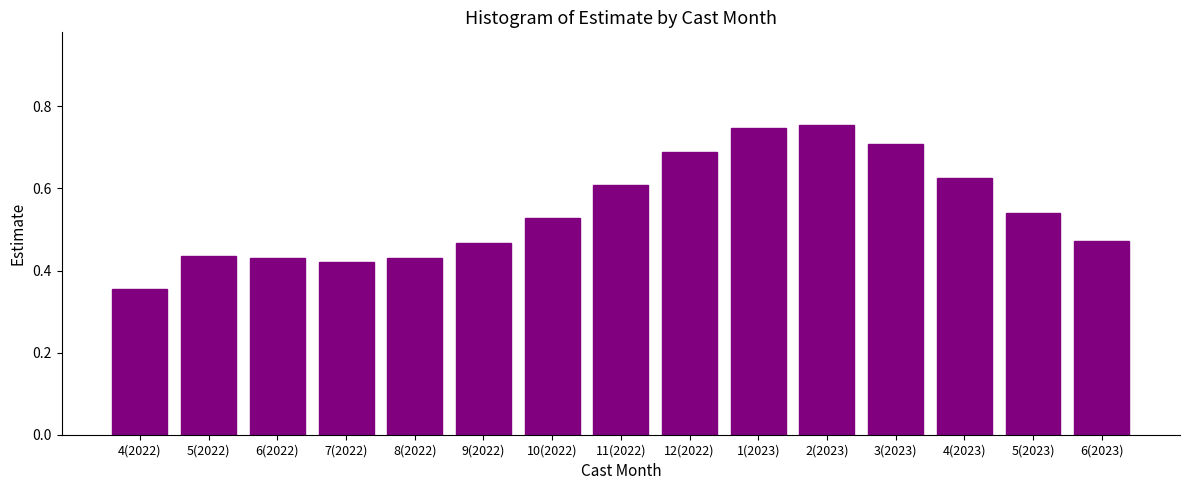

Which has a higher value, 3(2023) or 8(2022)?

3(2023)